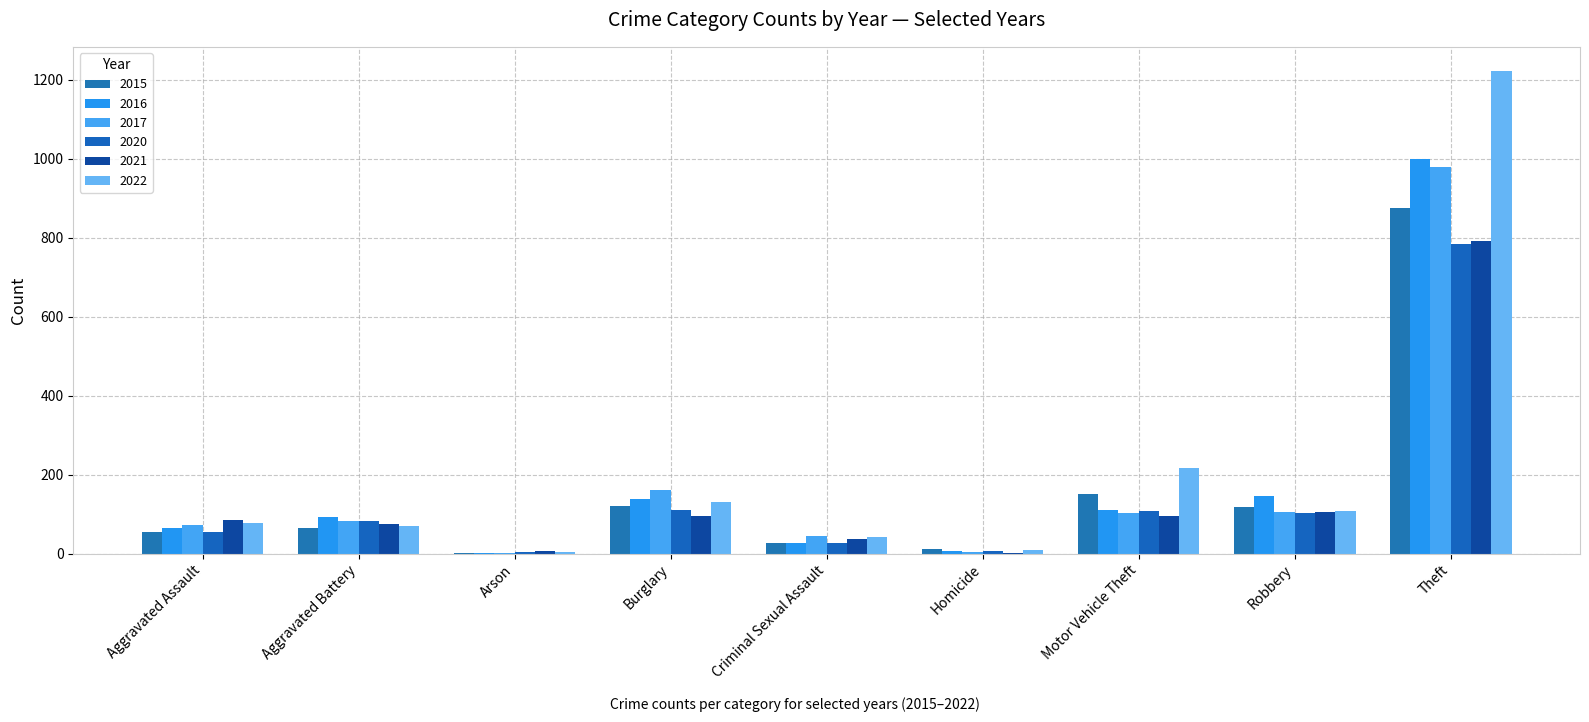

The 2021 series shows 105 at Robbery. True or false?

True